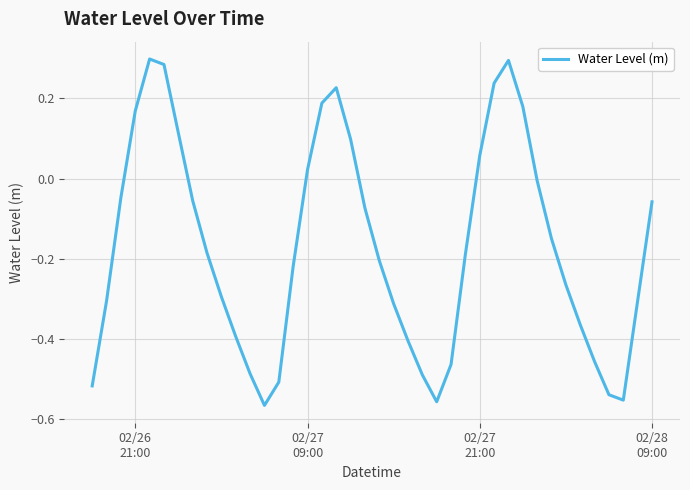

What is the difference between the maximum and minimum values?

0.9